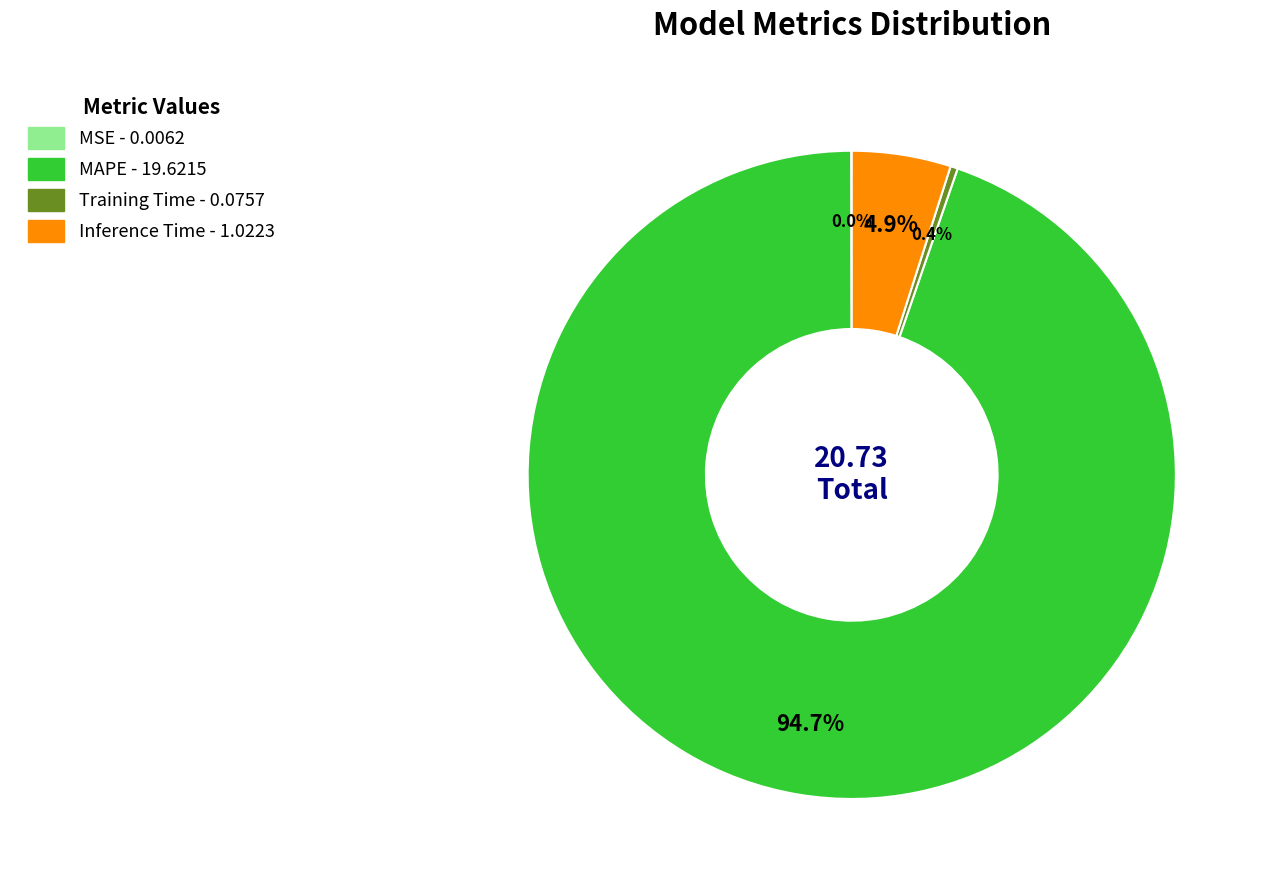

How much of the chart is everything except MAPE?

5.3%